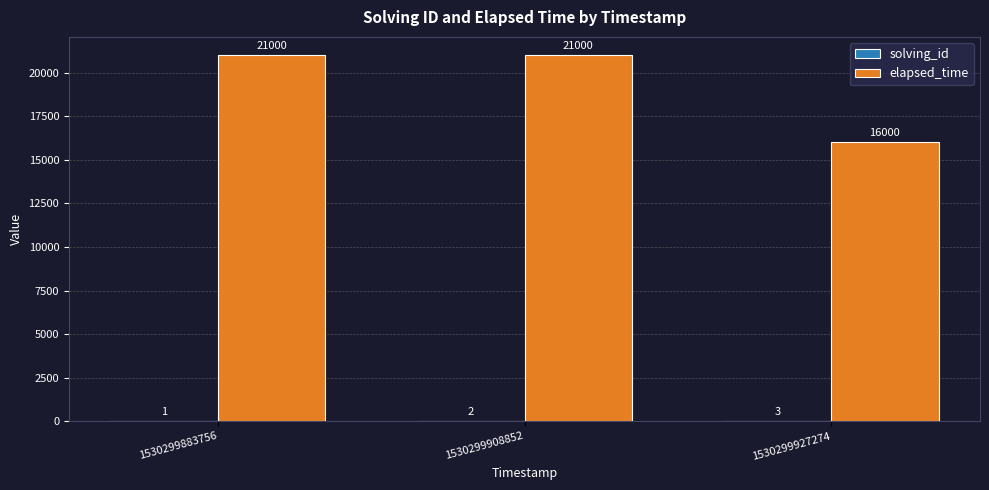

What is the sum of the elapsed_time values at 1530299927274 and 1530299908852?

37000